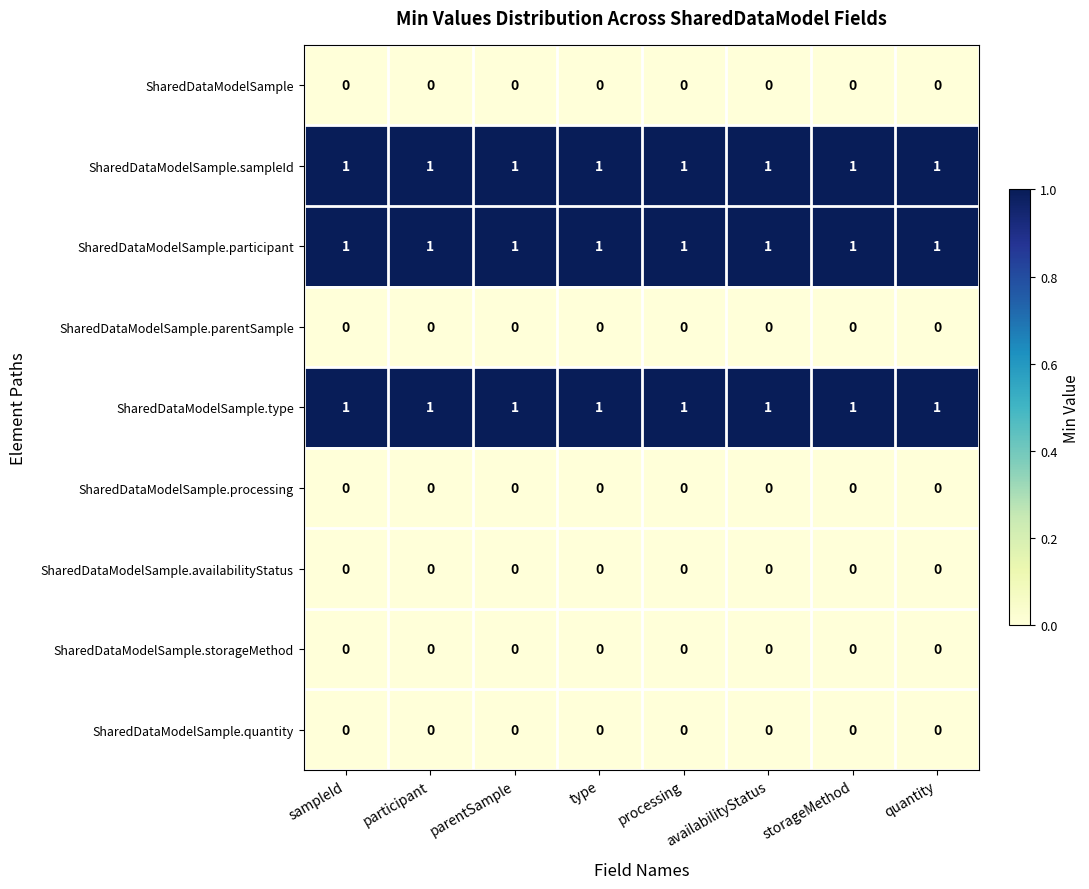

At how many categories does at least one series exceed 0?

8